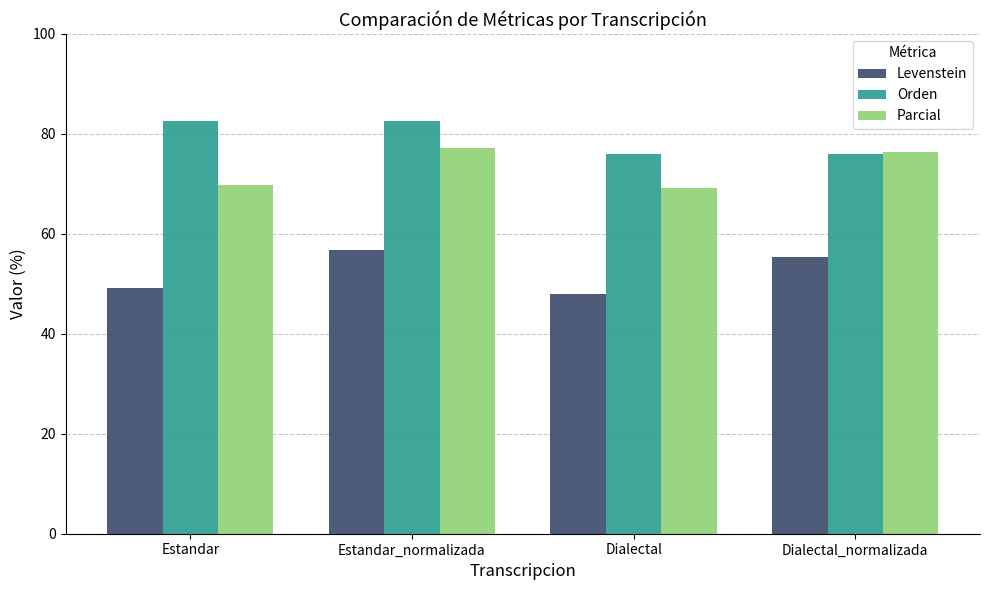

What is the difference between the Parcial values at Dialectal and Dialectal_normalizada?

7.3